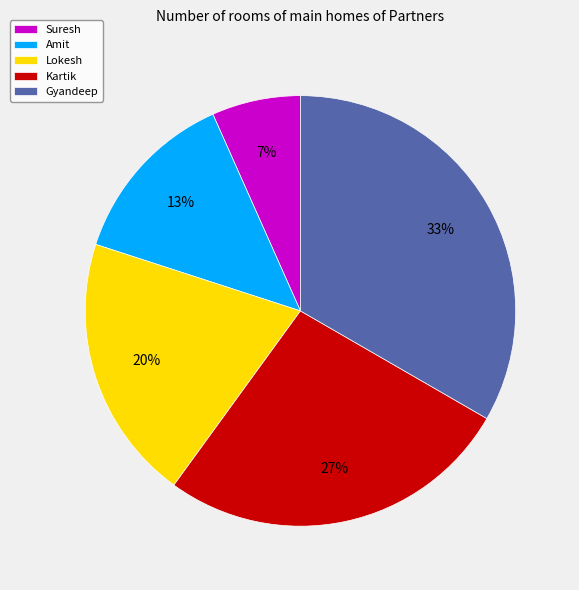

Between Suresh and Lokesh, which is larger?

Lokesh